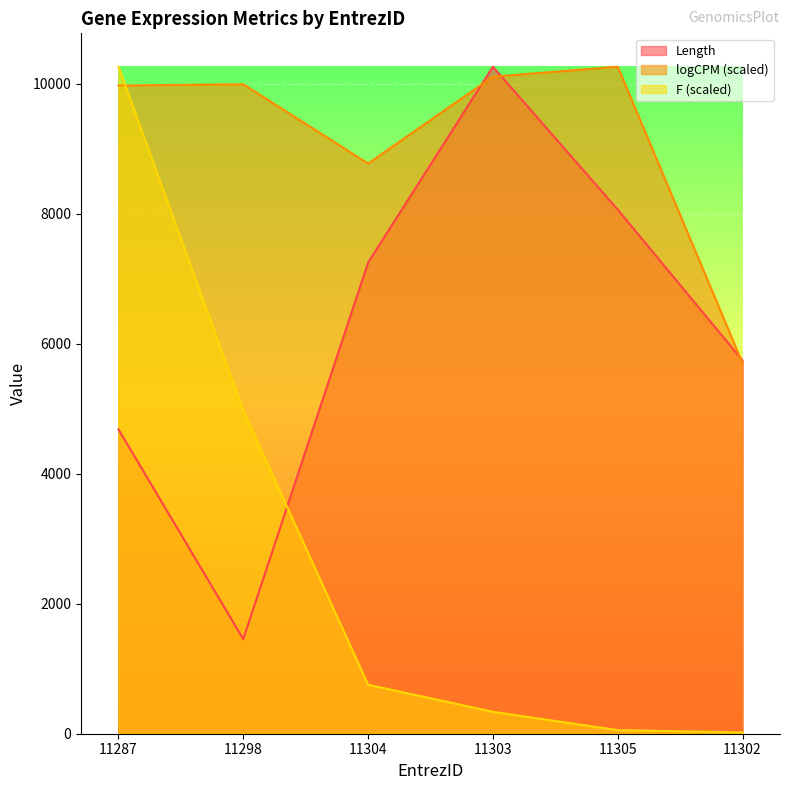

Reading right to left, what are all the values shown in this chart?

Length: 11302=5743.0	11305=8061.0	11303=10260.0	11304=7248.0	11298=1455.0	11287=4681.0
logCPM: 11302=5699.6	11305=10260.0	11303=10106.3	11304=8770.7	11298=9989.6	11287=9970.2
F: 11302=19.5	11305=55.3	11303=337.3	11304=753.4	11298=4969.9	11287=10260.0